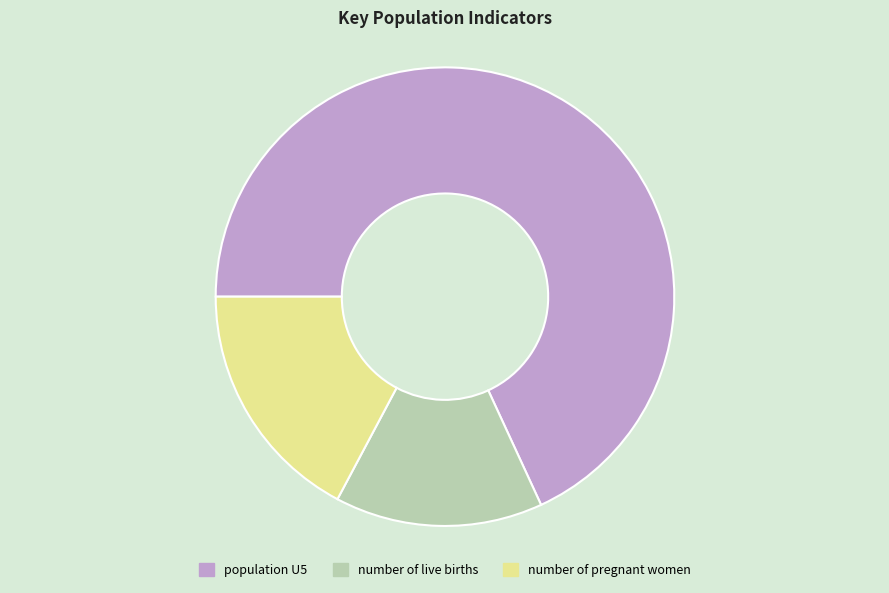

True or false: number of live births accounts for 15% of the total.

True